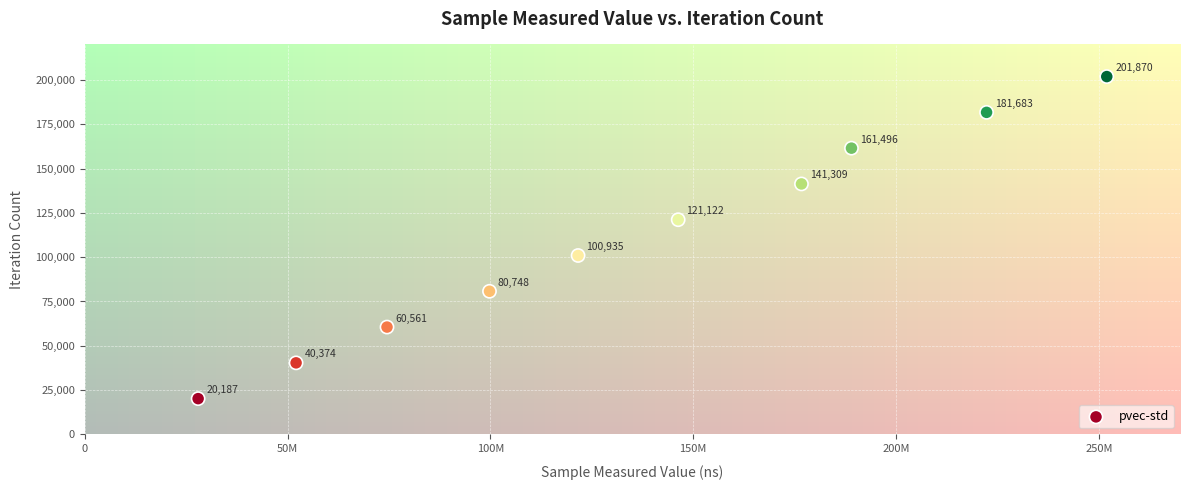

What is the average X value?

136210010